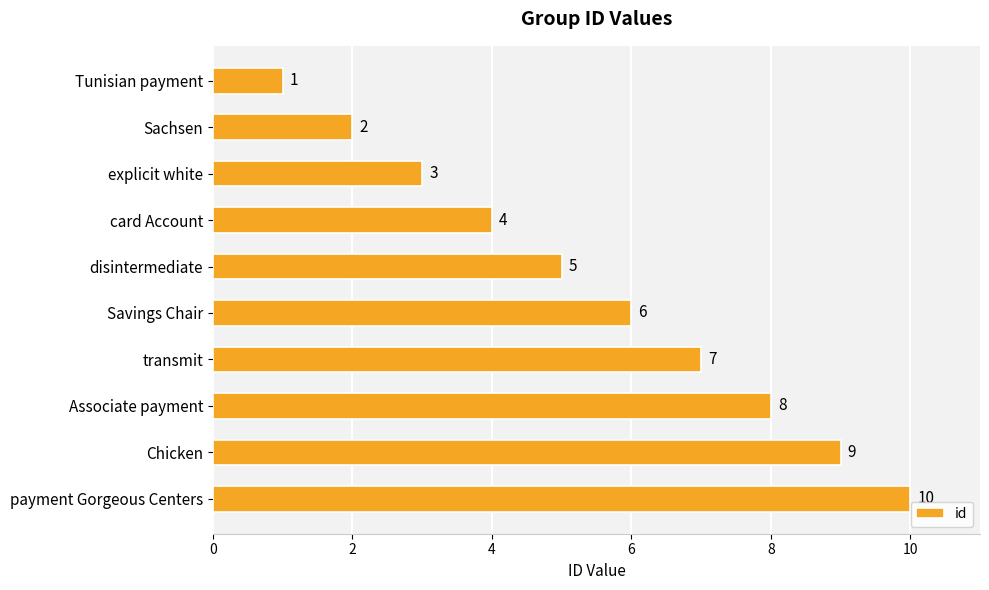

What is the change in value from card Account to disintermediate?

+1